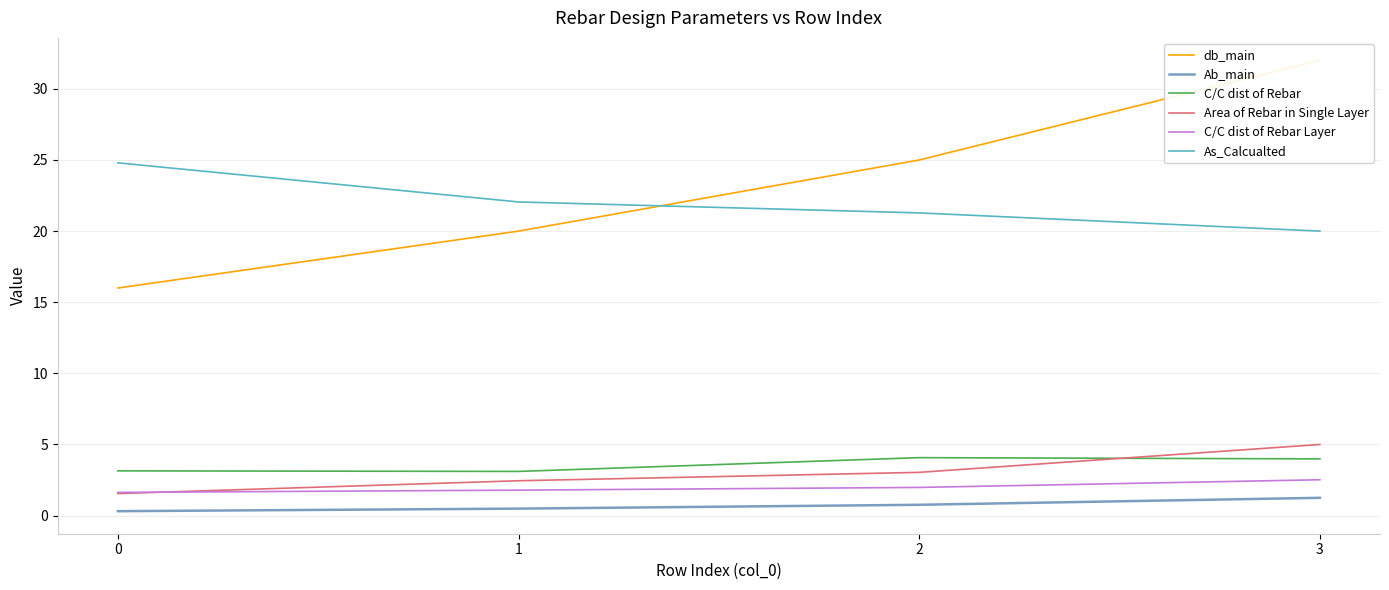

What is the value of the Ab_main point at the 1st from the left?

0.3